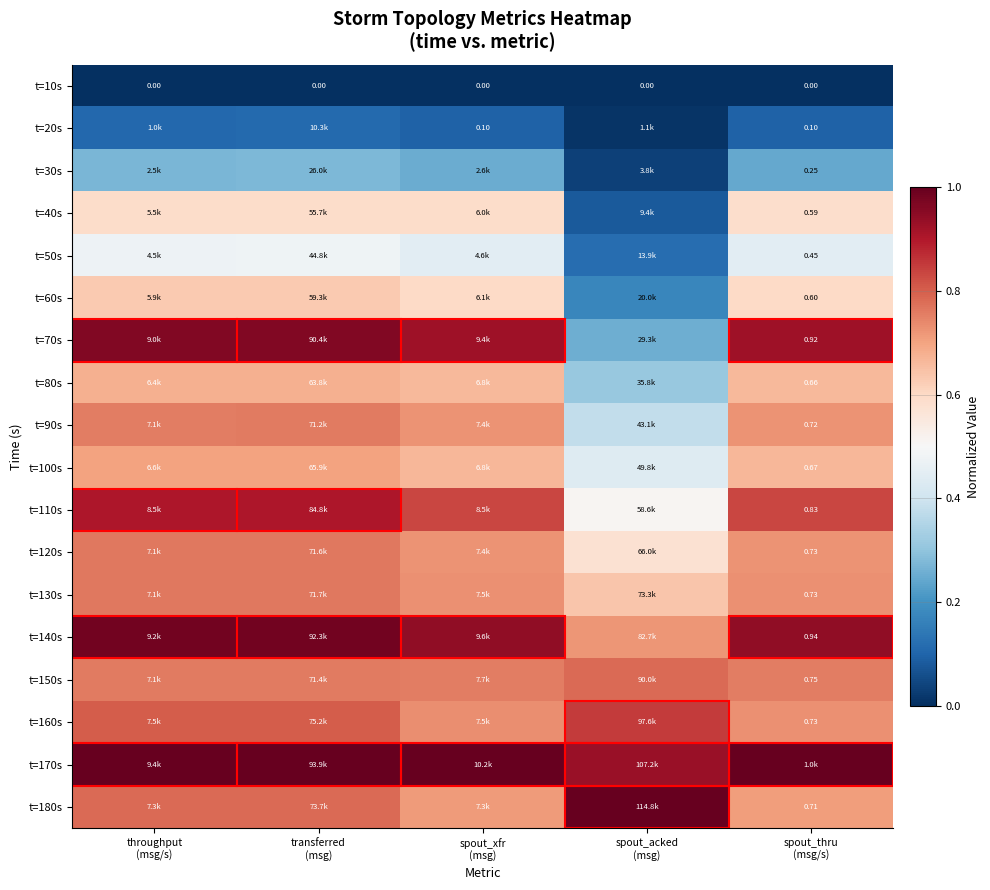

How many series are shown in this chart?

18